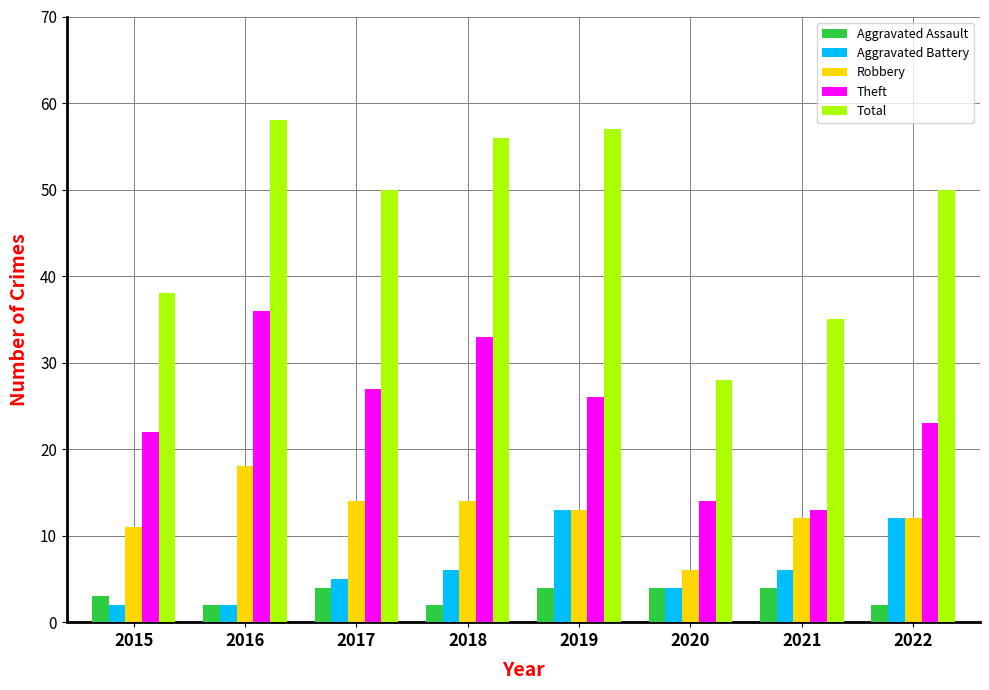

What are all the series names shown in the legend?

Aggravated Assault, Aggravated Battery, Robbery, Theft, Total